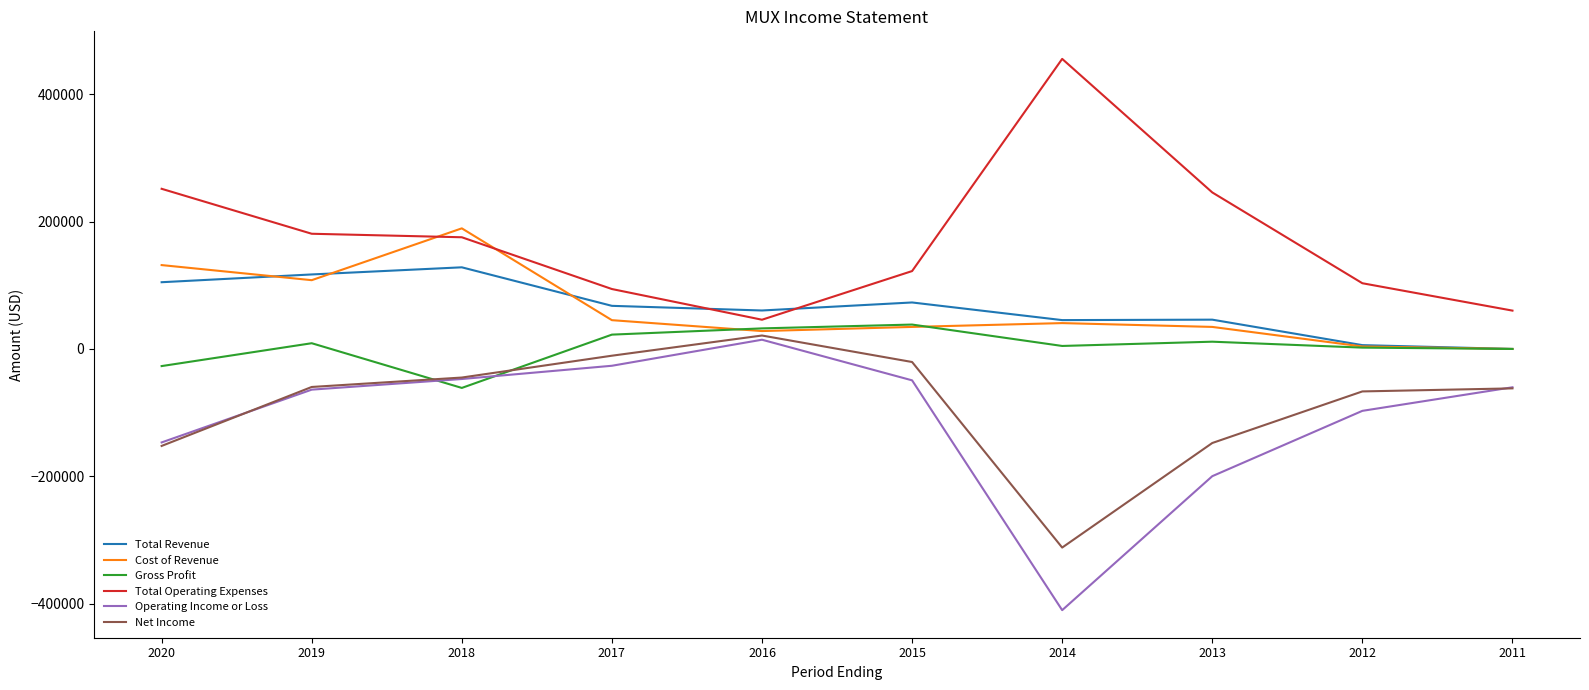

At which category does Total Revenue reach its first local peak?

2018